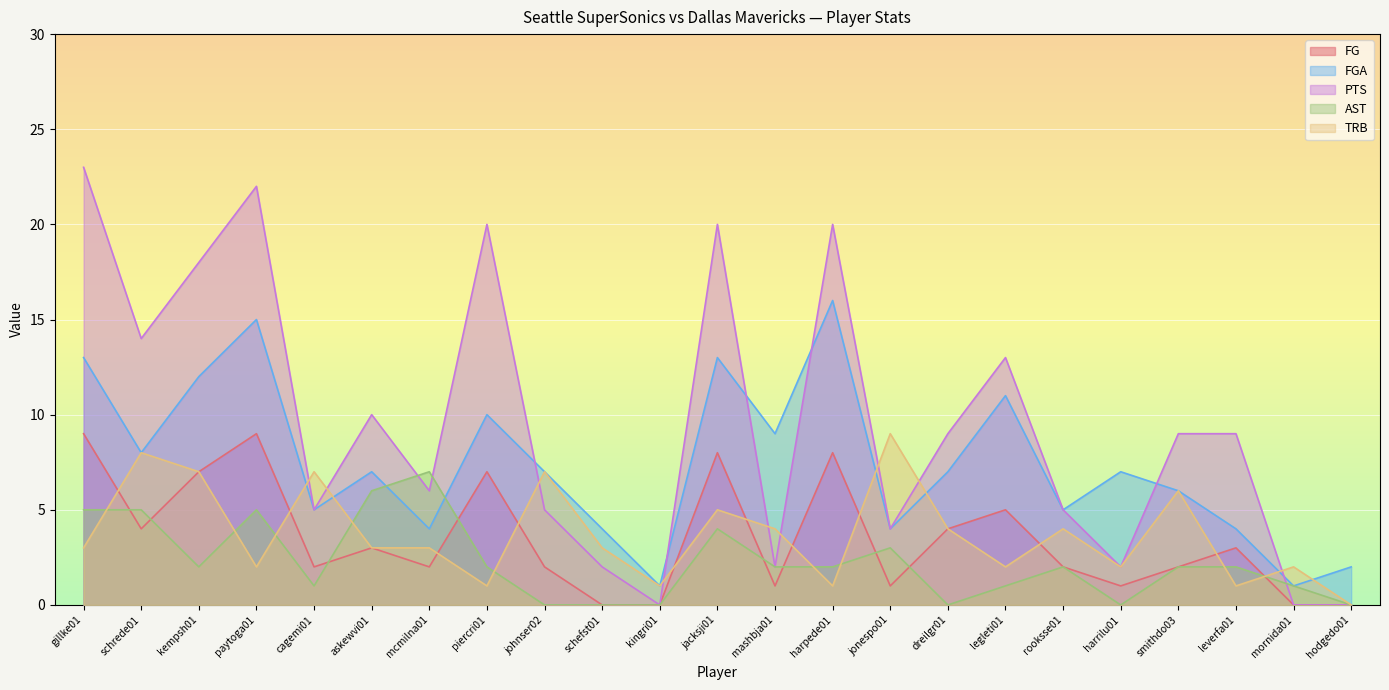

Which series has the largest total across all categories?

PTS